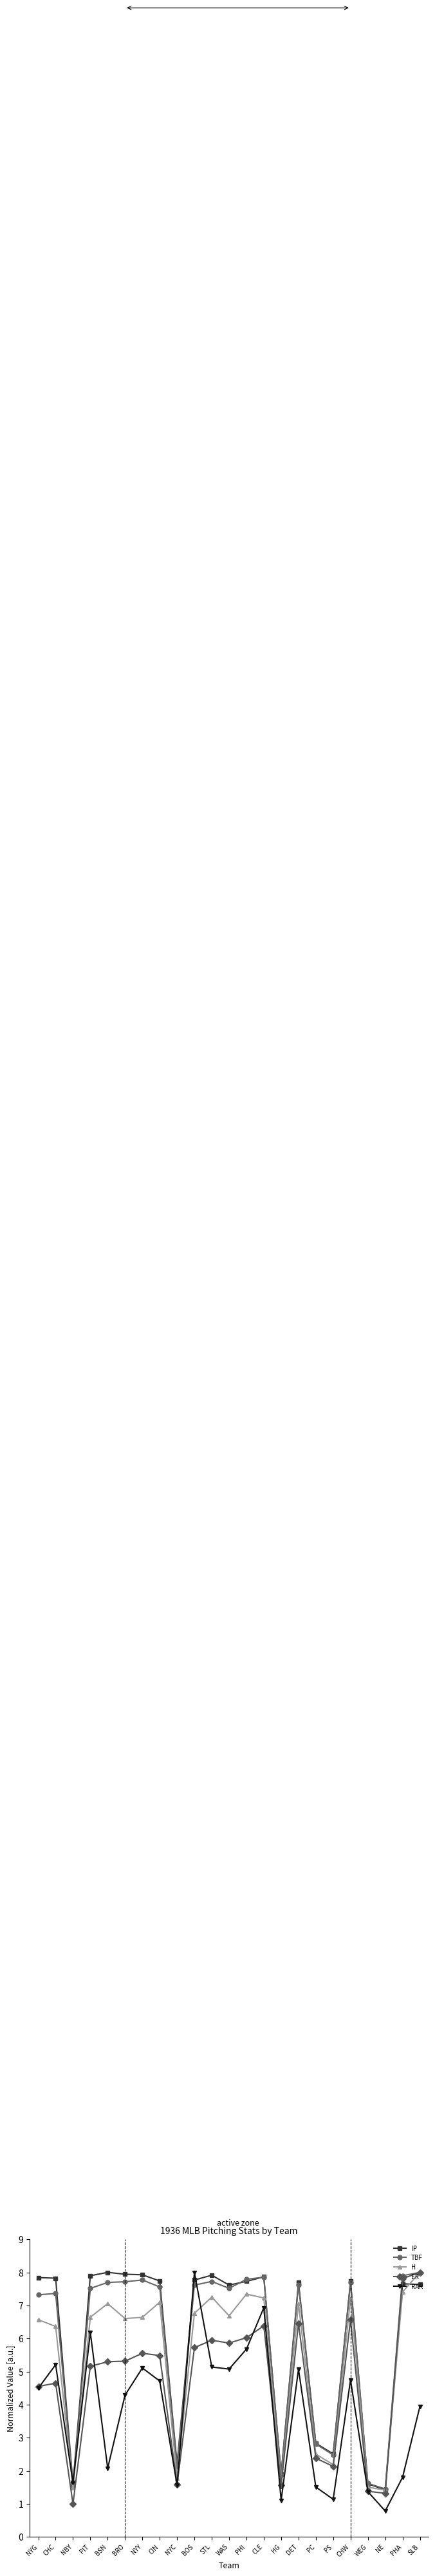

The RAR series shows 6.9 at CLE. True or false?

True